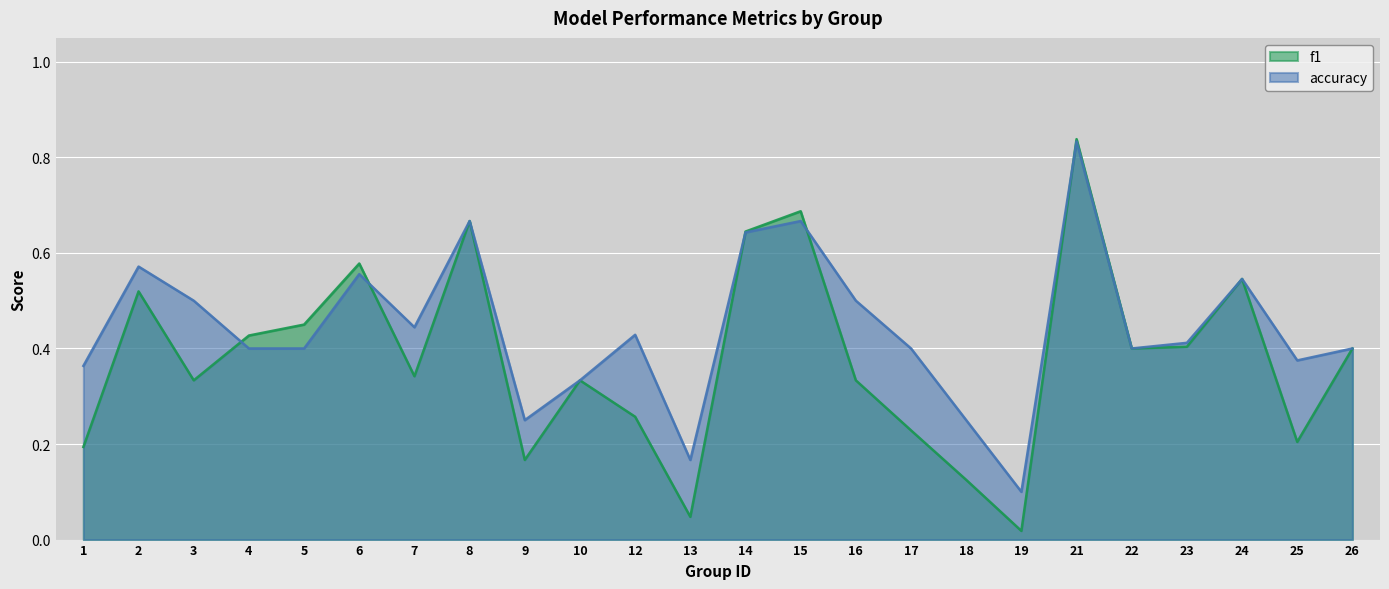

What is the highest value of the f1 series?

0.8